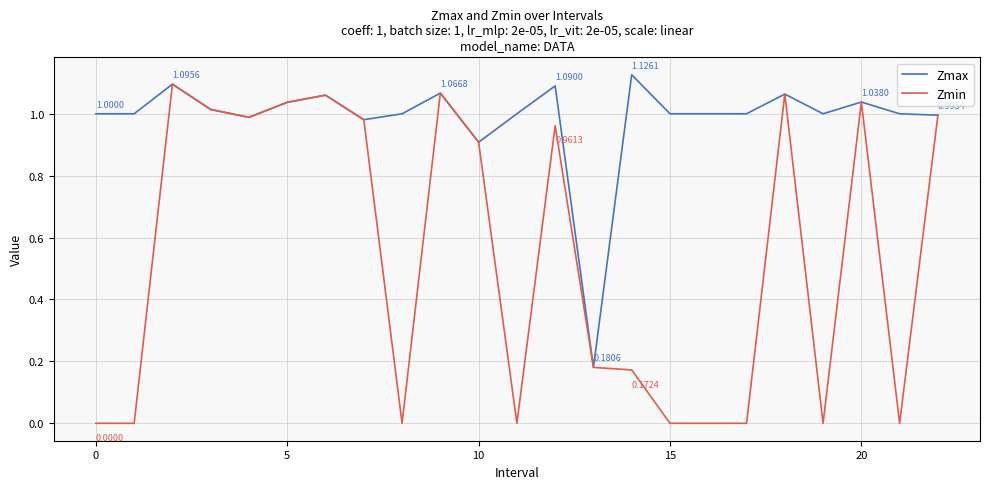

Which series has the widest spread of values?

Zmin